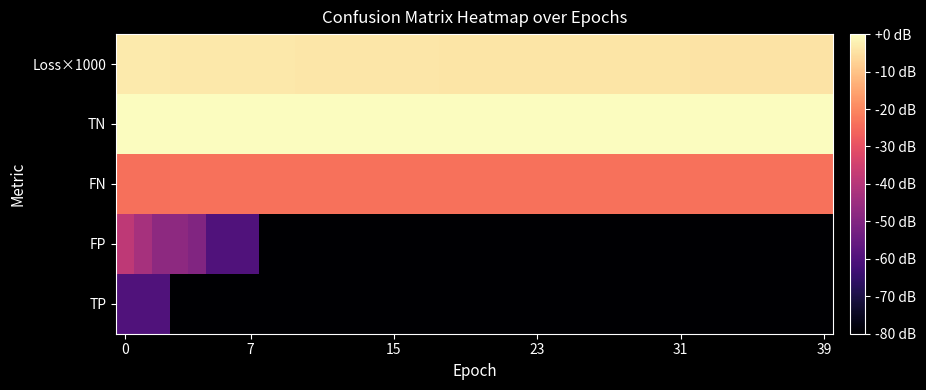

Reading left to right, extract all data points from this chart.

TP: -59.8	-59.8	-59.8	-120.0	-120.0	-120.0	-120.0	-120.0	-120.0	-120.0	-120.0	-120.0	-120.0	-120.0	-120.0	-120.0	-120.0	-120.0	-120.0	-120.0	-120.0	-120.0	-120.0	-120.0	-120.0	-120.0	-120.0	-120.0	-120.0	-120.0	-120.0	-120.0	-120.0	-120.0	-120.0	-120.0	-120.0	-120.0	-120.0	-120.0
FP: -38.2	-42.9	-47.8	-47.8	-50.3	-59.8	-59.8	-59.8	-120.0	-120.0	-120.0	-120.0	-120.0	-120.0	-120.0	-120.0	-120.0	-120.0	-120.0	-120.0	-120.0	-120.0	-120.0	-120.0	-120.0	-120.0	-120.0	-120.0	-120.0	-120.0	-120.0	-120.0	-120.0	-120.0	-120.0	-120.0	-120.0	-120.0	-120.0	-120.0
FN: -23.8	-23.8	-23.8	-23.7	-23.7	-23.7	-23.7	-23.7	-23.7	-23.7	-23.7	-23.7	-23.7	-23.7	-23.7	-23.7	-23.7	-23.7	-23.7	-23.7	-23.7	-23.7	-23.7	-23.7	-23.7	-23.7	-23.7	-23.7	-23.7	-23.7	-23.7	-23.7	-23.7	-23.7	-23.7	-23.7	-23.7	-23.7	-23.7	-23.7
TN: -0.1	-0.1	-0.0	-0.0	-0.0	-0.0	-0.0	-0.0	0.0	0.0	0.0	0.0	0.0	0.0	0.0	0.0	0.0	0.0	0.0	0.0	0.0	0.0	0.0	0.0	0.0	0.0	0.0	0.0	0.0	0.0	0.0	0.0	0.0	0.0	0.0	0.0	0.0	0.0	0.0	0.0
Loss×1000: -3.3	-3.4	-3.4	-3.5	-3.5	-3.6	-3.6	-3.7	-3.7	-3.7	-3.8	-3.8	-3.9	-3.9	-3.9	-4.0	-4.0	-4.0	-4.1	-4.1	-4.1	-4.2	-4.2	-4.2	-4.2	-4.3	-4.3	-4.3	-4.3	-4.3	-4.4	-4.4	-4.4	-4.4	-4.4	-4.4	-4.4	-4.5	-4.5	-4.5